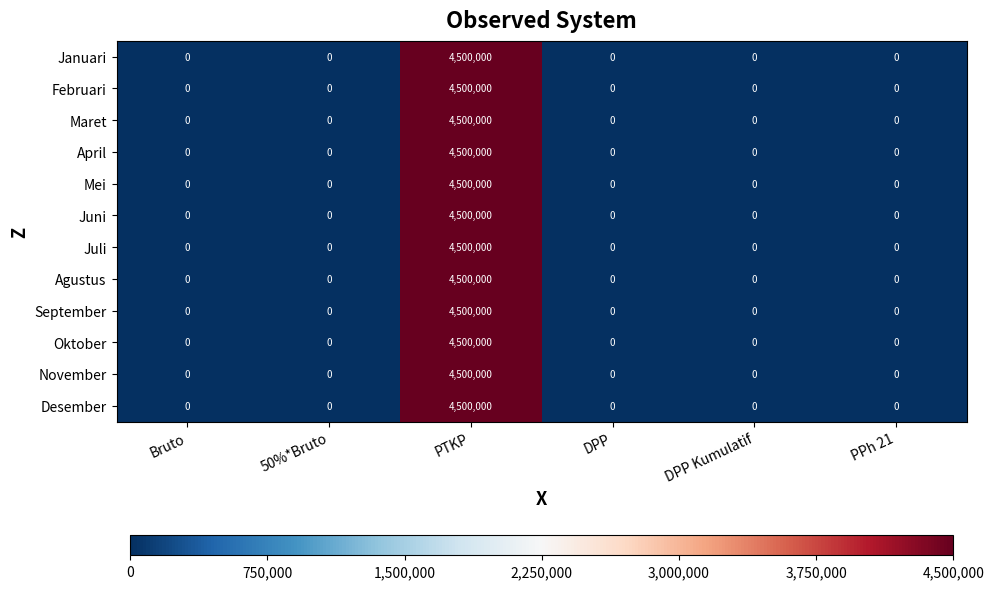

What is the highest value of the Agustus series?

4500000